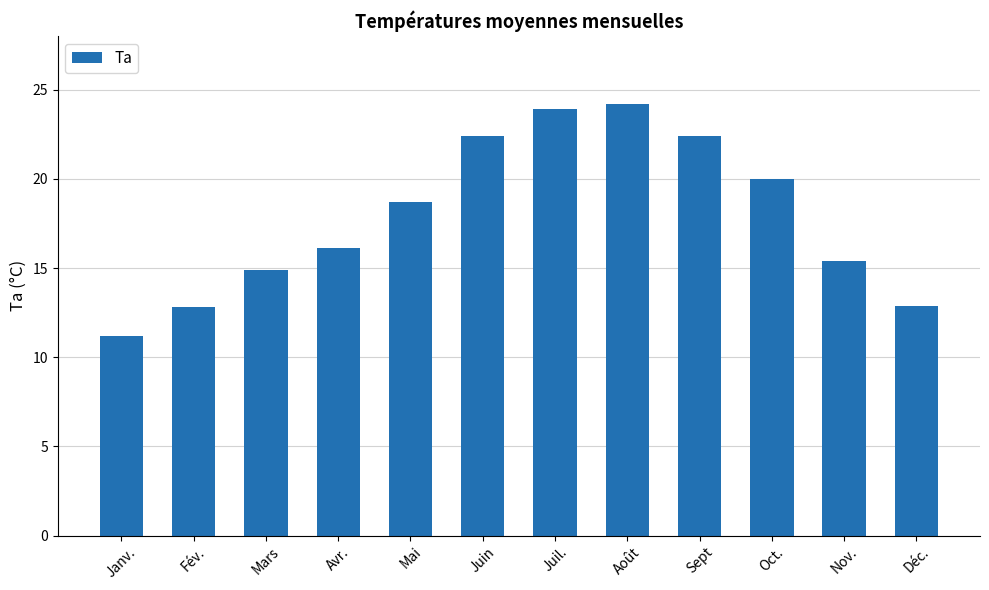

What is the change in value from Janv. to Oct.?

+8.8